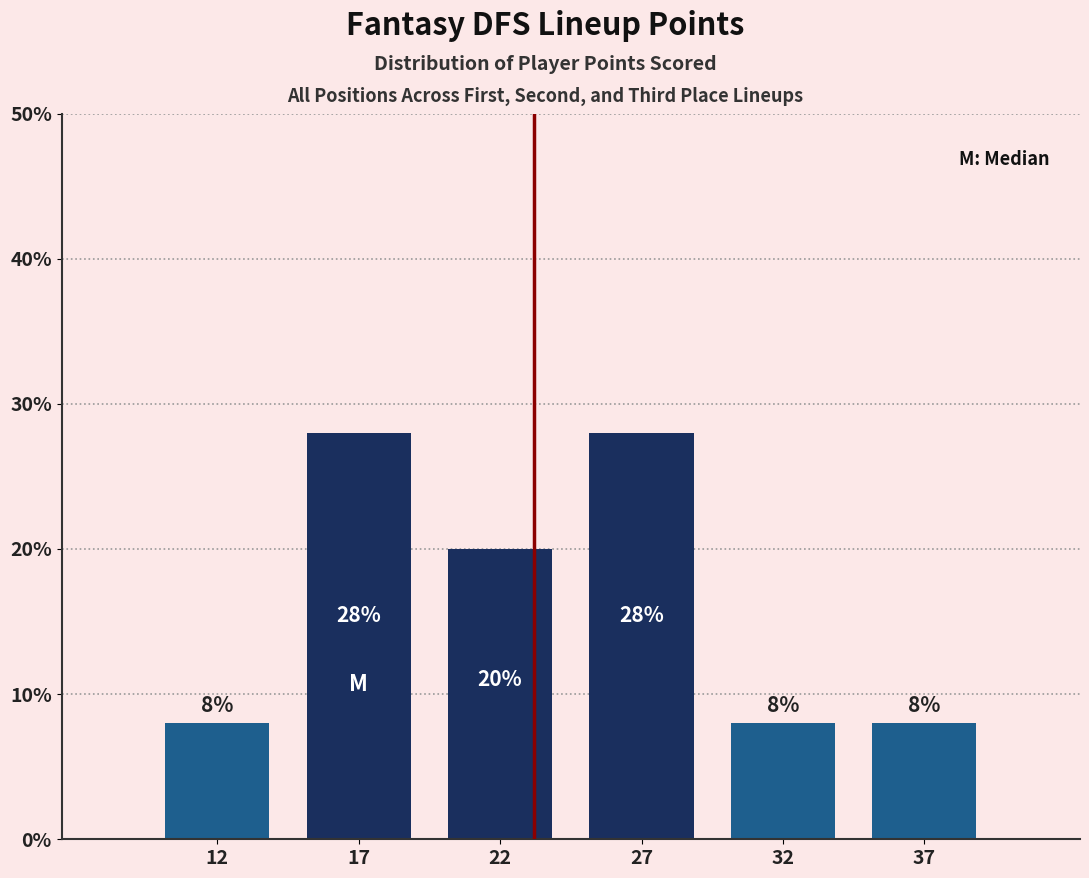

Reading left to right, transcribe all the data shown in this chart.

8.0	28.0	20.0	28.0	8.0	8.0